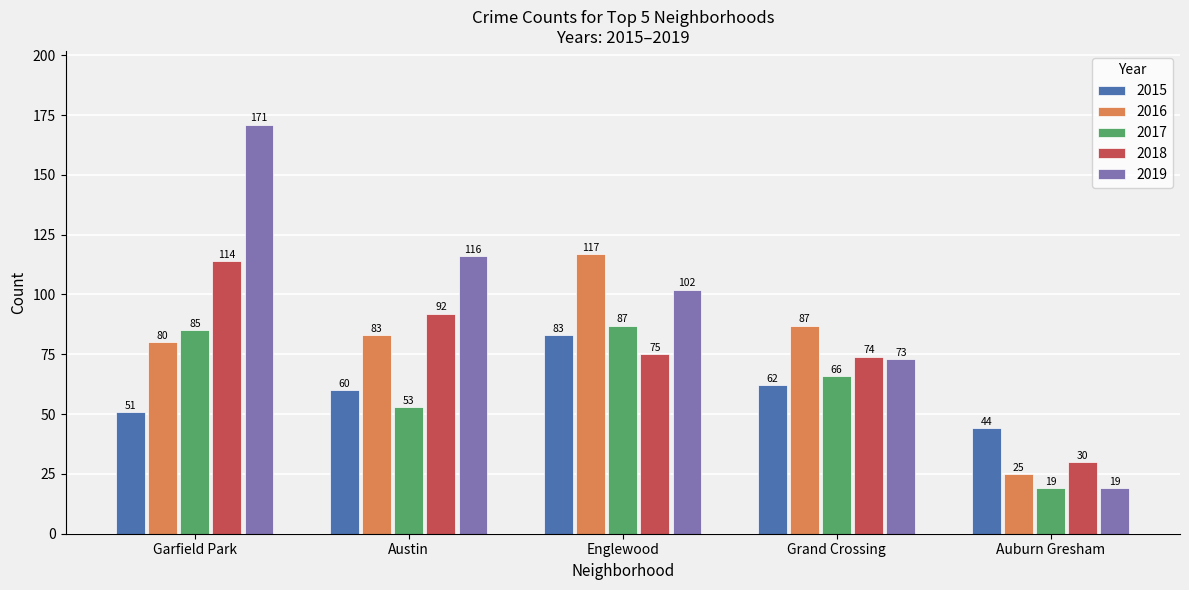

Which category has the highest value across all series?

Garfield Park